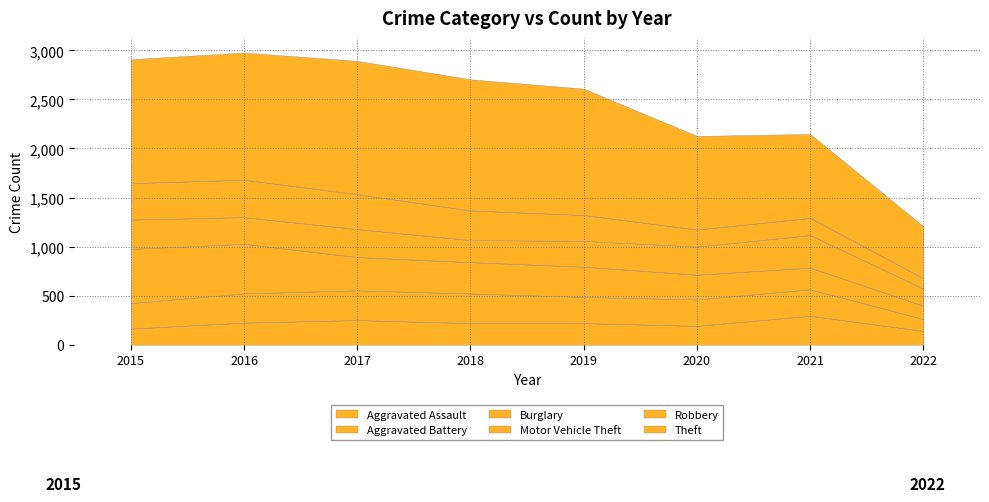

What is the value of the Motor Vehicle Theft point at the 6th from the left?

287